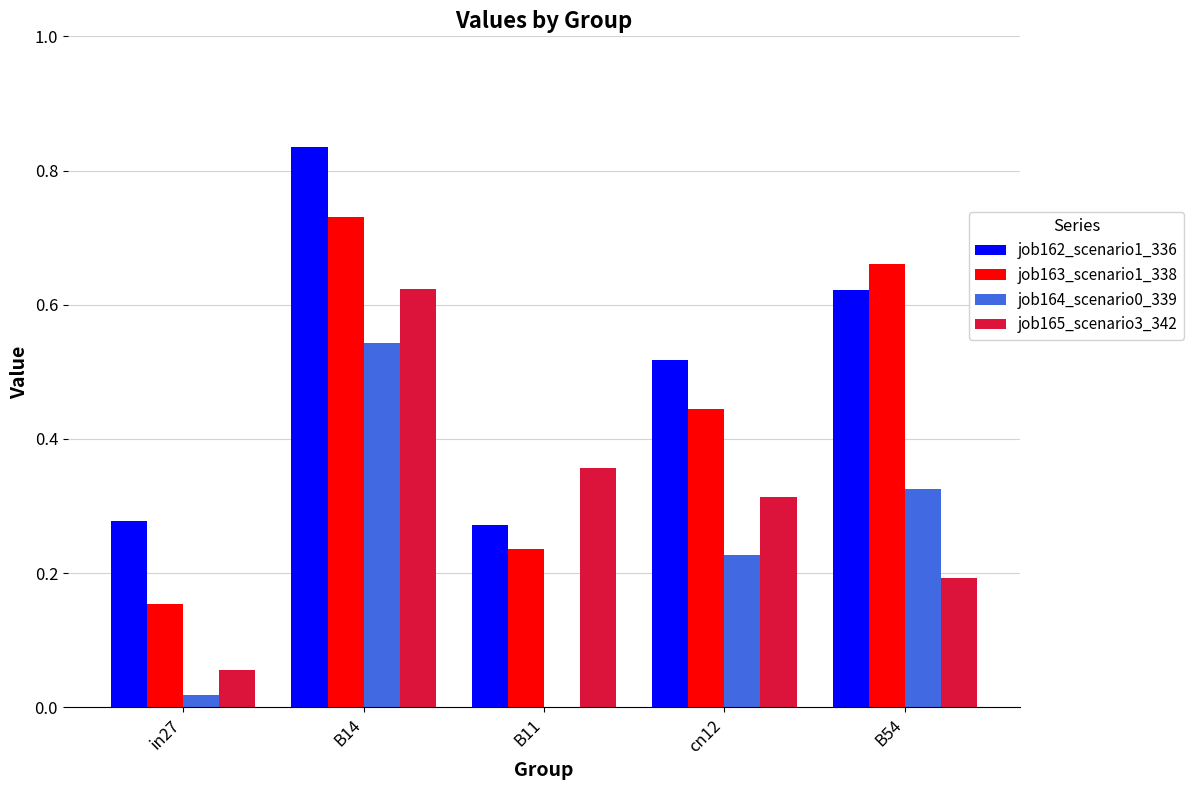

What is the sum of all job165_scenario3_342 values?

1.5